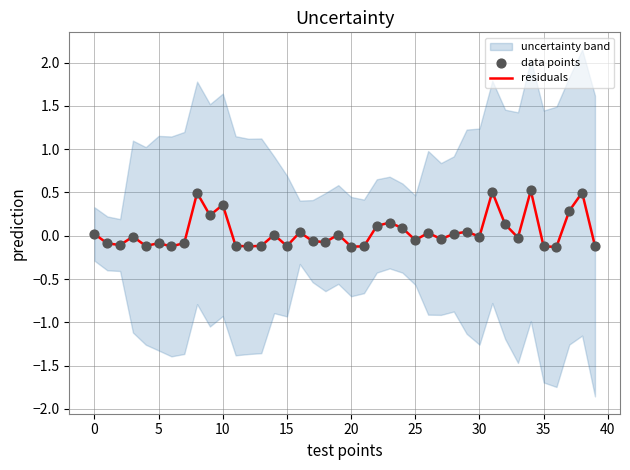

What is the maximum value for residuals?

0.5